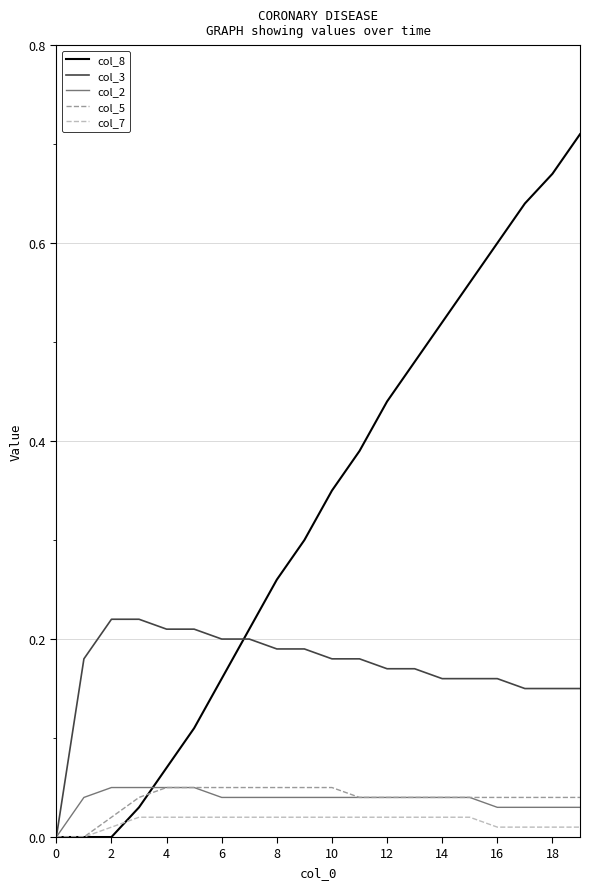

Which series has the largest range (max minus min)?

col_8